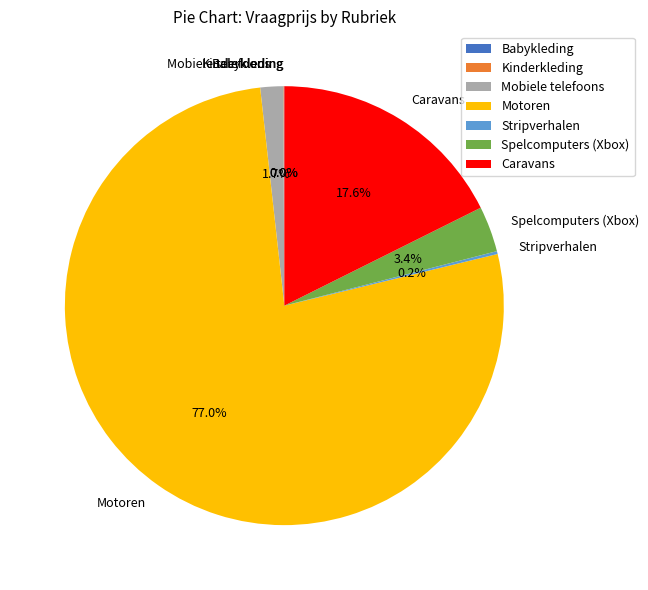

What is the largest slice in the pie chart?

Motoren